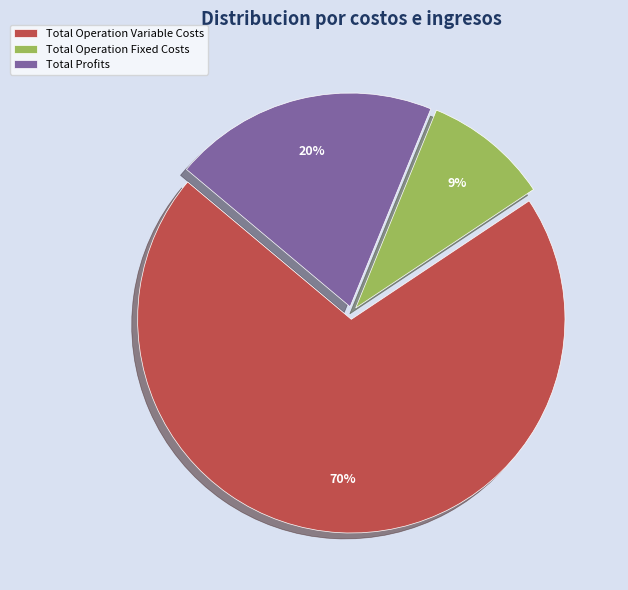

Between Total Operation Fixed Costs and Total Profits, which is larger?

Total Profits